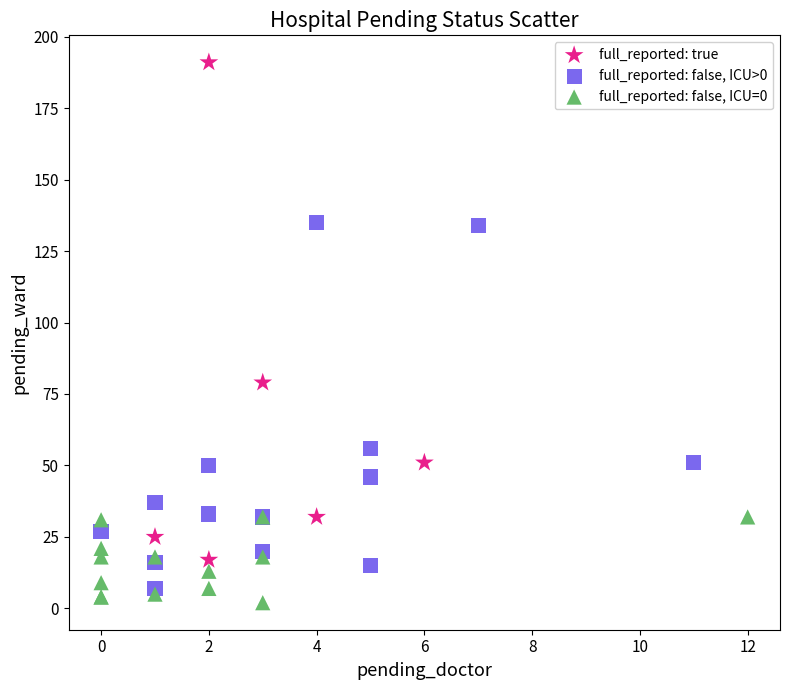

Which series has the widest spread of Y values?

full_reported: true